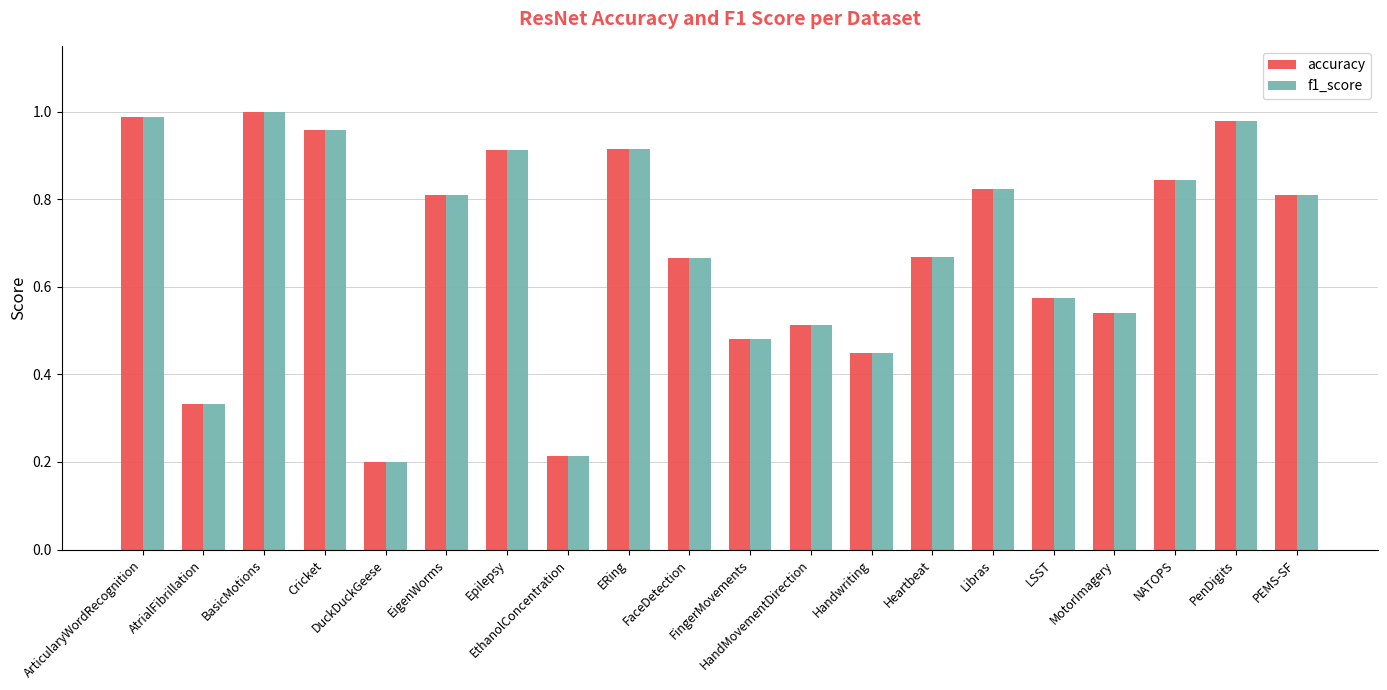

What is the sum of the accuracy values at FaceDetection and Cricket?

1.6